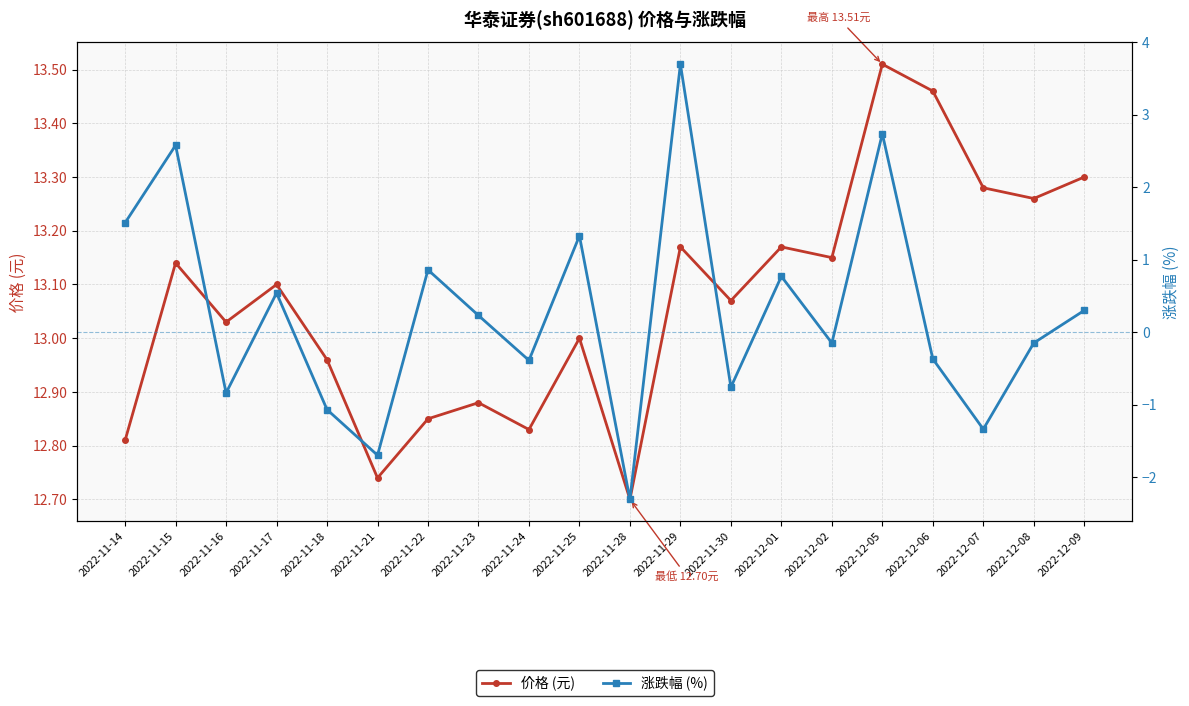

What is the difference between the maximum and minimum values in the 价格 (元) series?

0.8